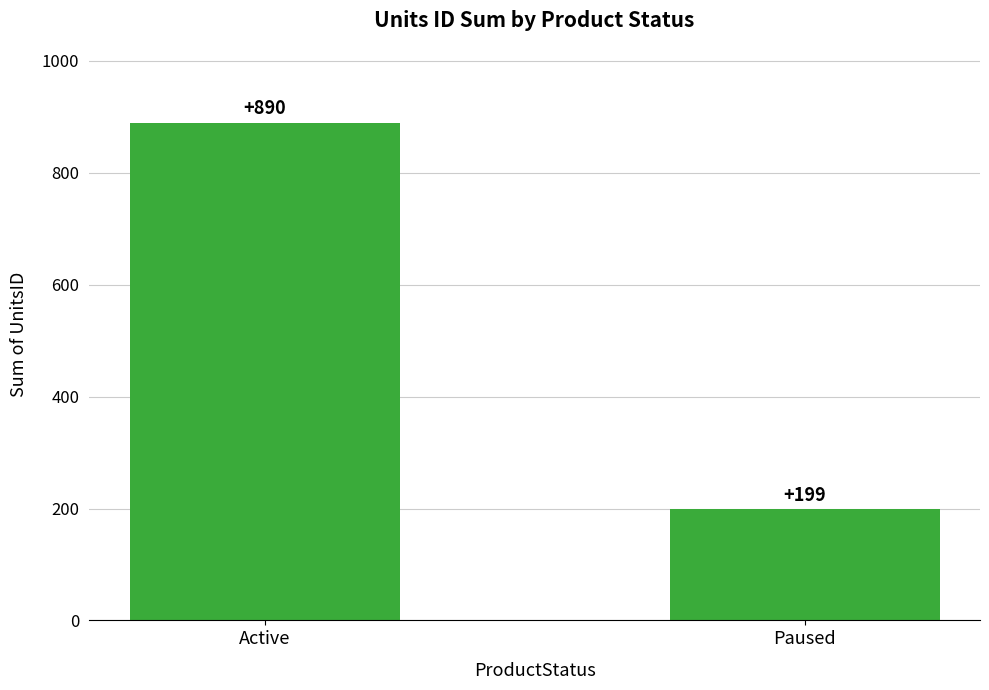

What is the label of the 1st bar from the right?

Paused